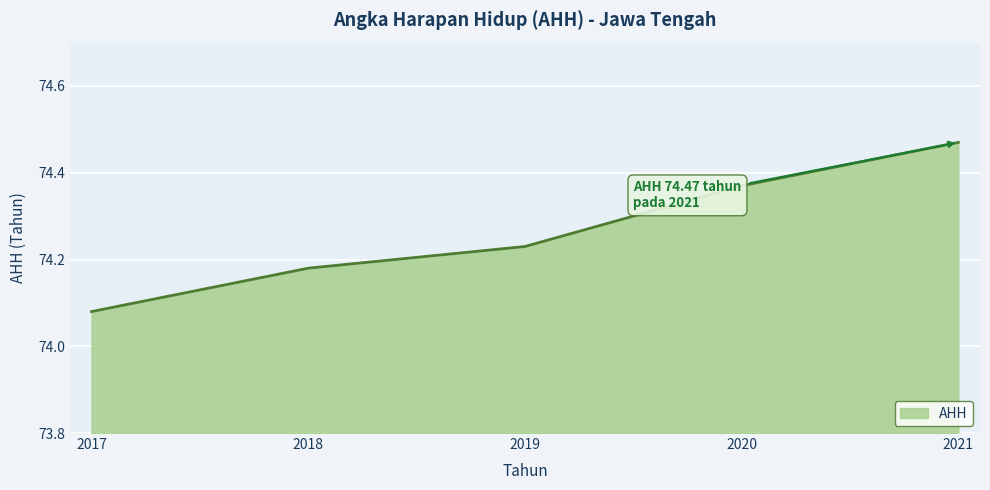

Which has a higher value, 2021 or 2017?

2021